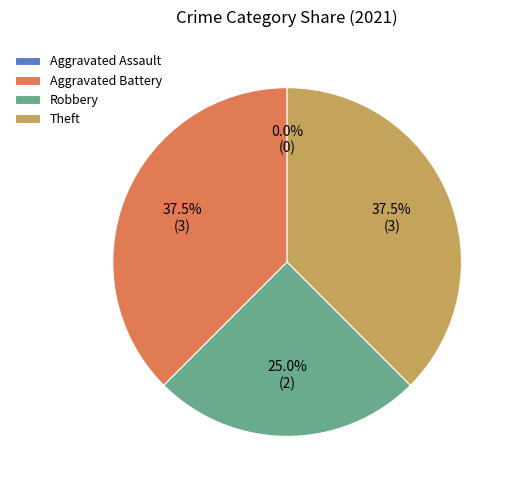

To the nearest percent, what portion does Theft represent?

38%